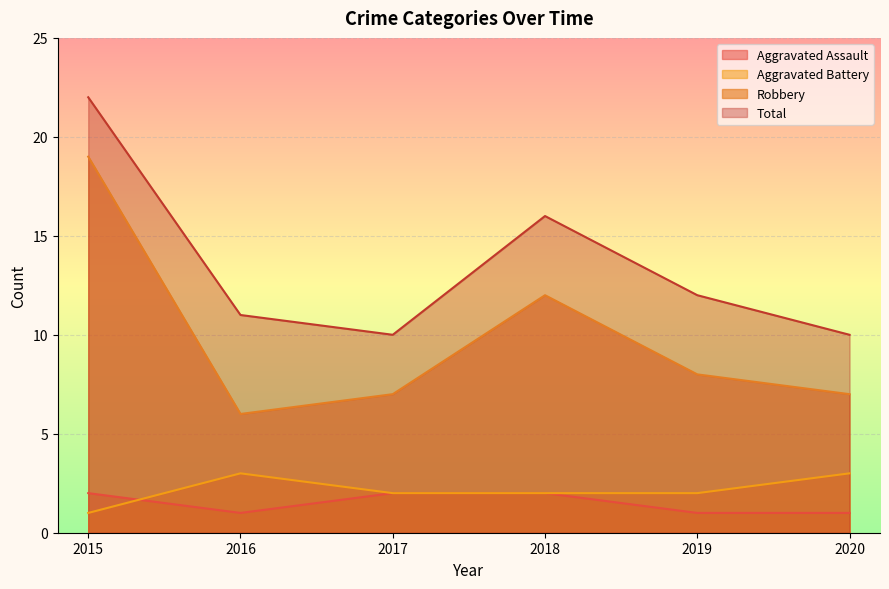

Reading right to left, what are all the values shown in this chart?

Aggravated Assault: 2020=1	2019=1	2018=2	2017=2	2016=1	2015=2
Aggravated Battery: 2020=3	2019=2	2018=2	2017=2	2016=3	2015=1
Robbery: 2020=7	2019=8	2018=12	2017=7	2016=6	2015=19
Total: 2020=10	2019=12	2018=16	2017=10	2016=11	2015=22